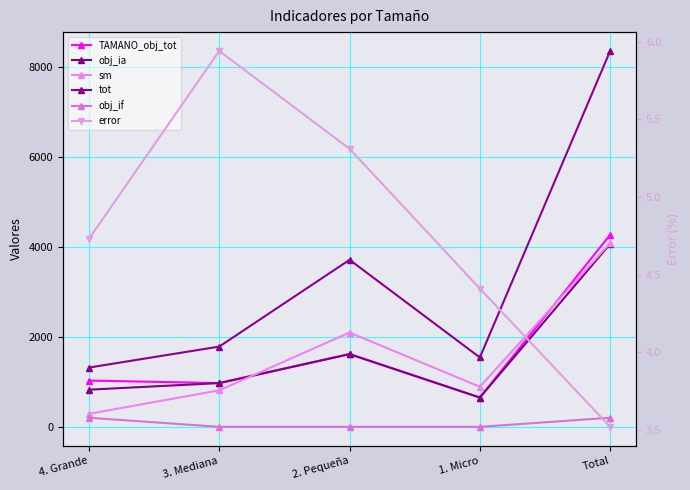

Read the error value at Total.

3.5